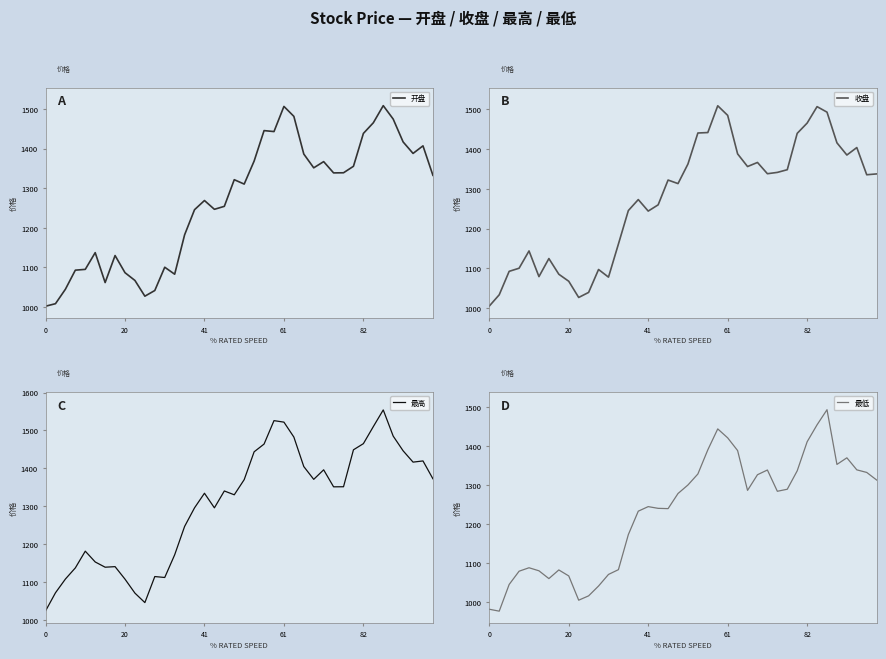

List the series in order of their peak value, lowest first.

最低, 收盘, 开盘, 最高